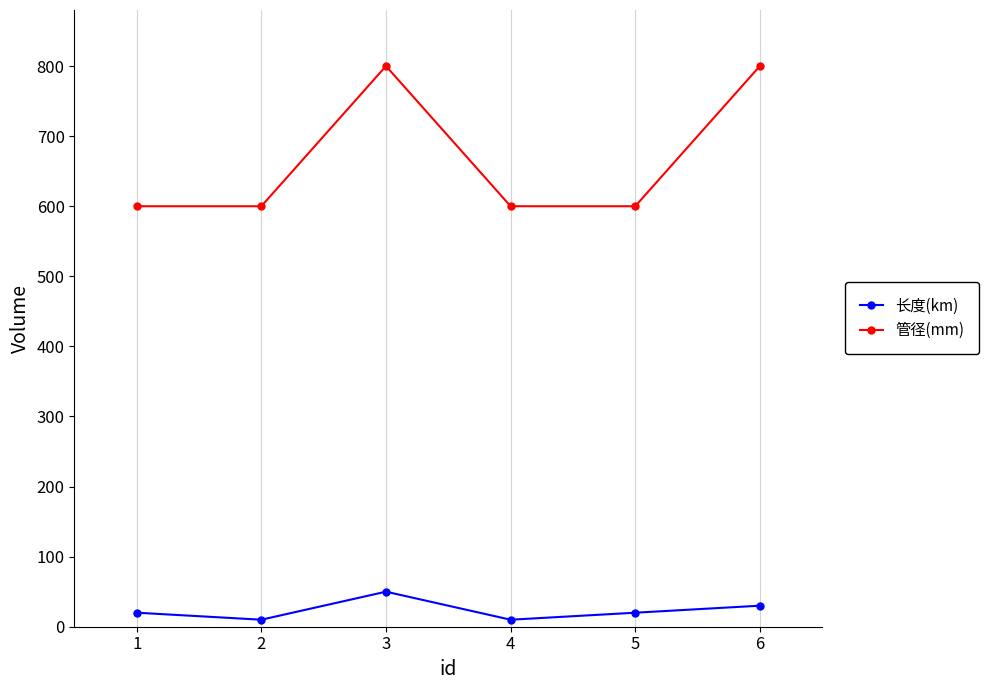

What are all the series names shown in the legend?

长度(km), 管径(mm)